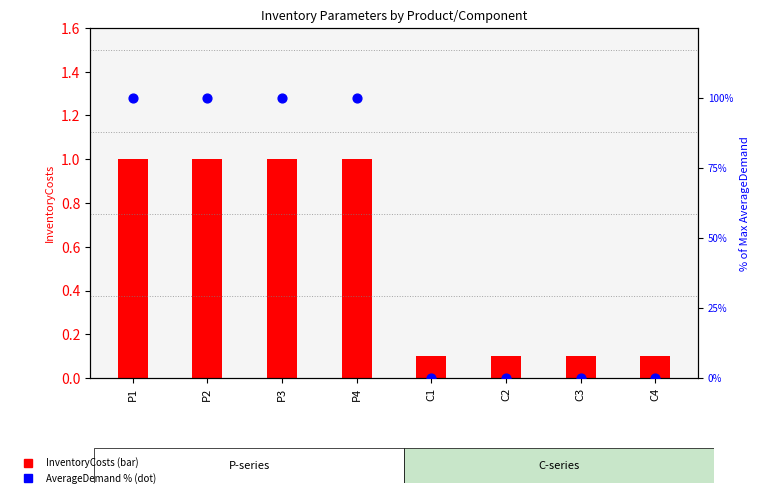

Which series contains the highest Y value?

AverageDemand (% of max)